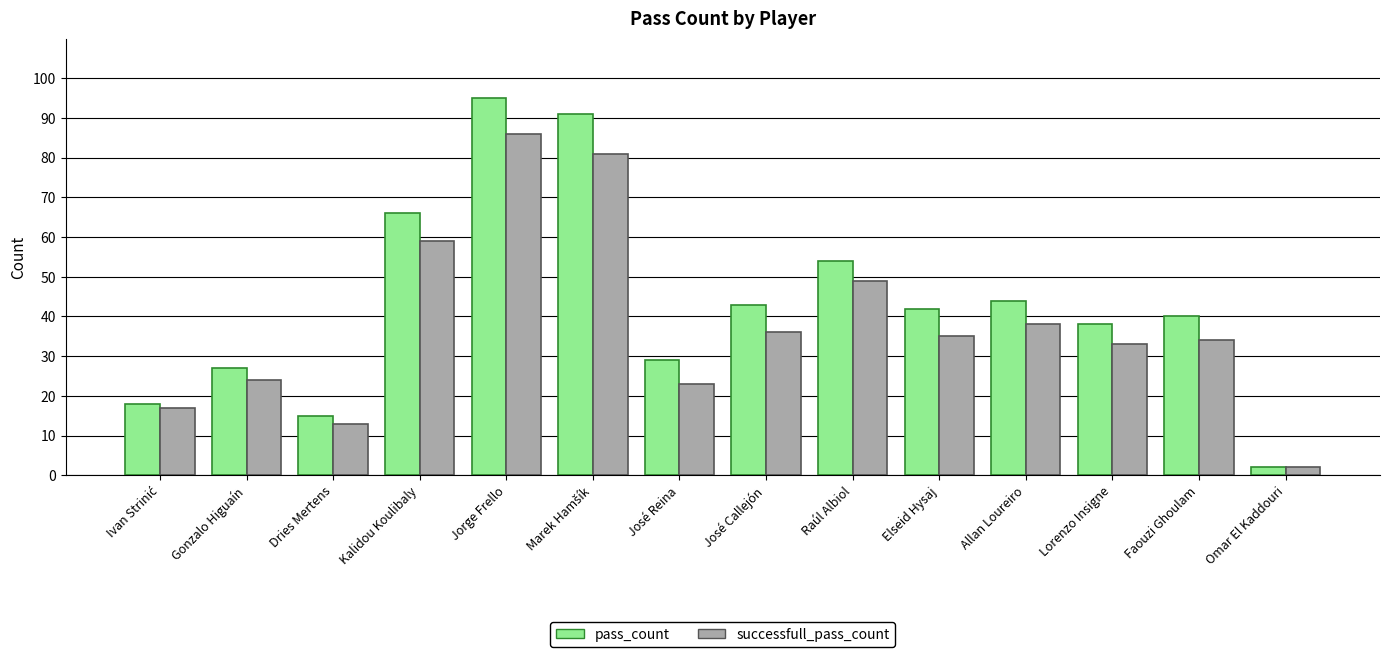

True or false: successfull_pass_count has a value of 54 at Lorenzo Insigne.

False